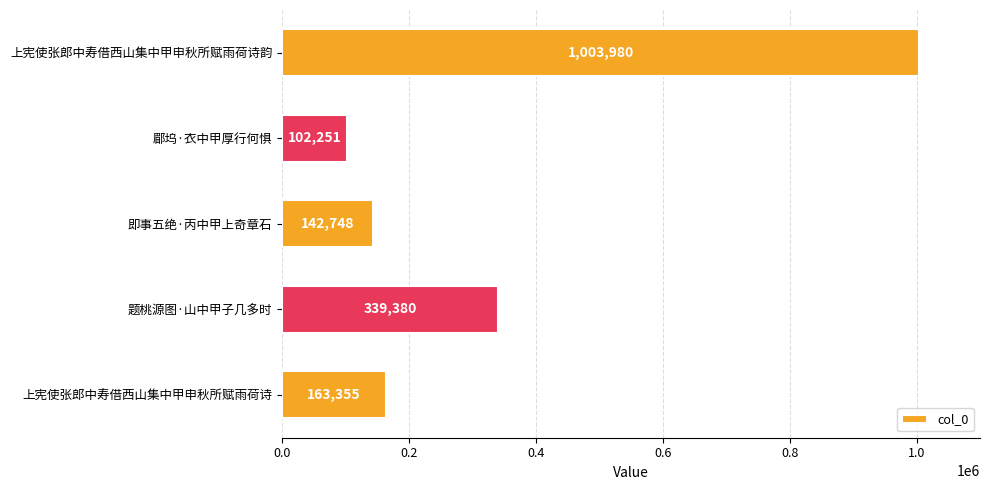

Which has a higher value, 上宪使张郎中寿借西山集中甲申秋所赋雨荷诗 or 题桃源图·山中甲子几多时?

题桃源图·山中甲子几多时